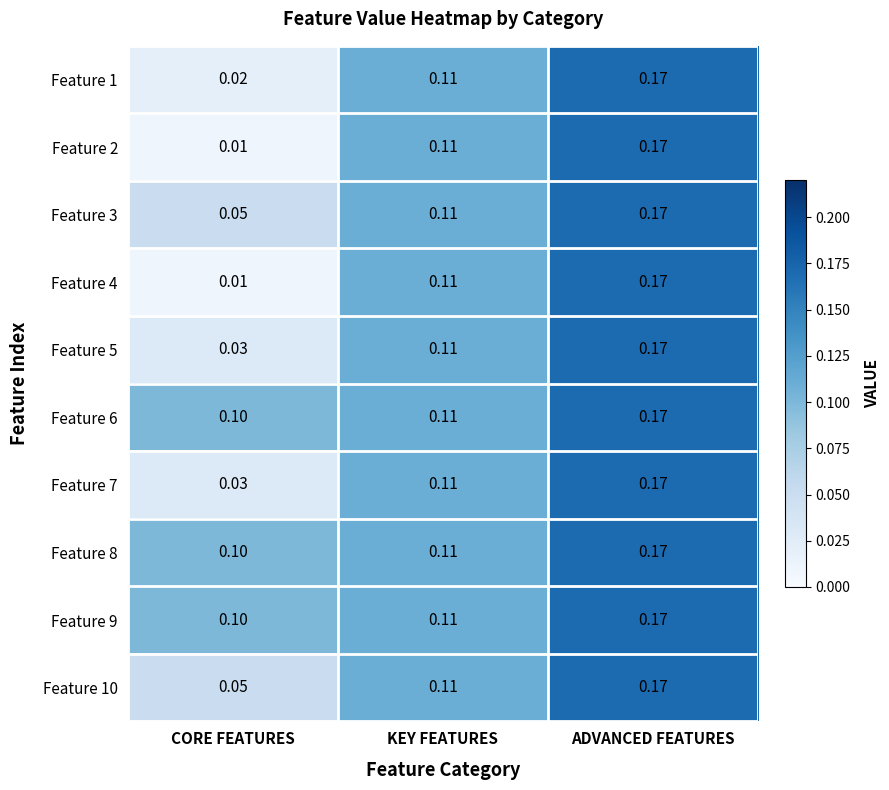

Which category has the lowest value across all series?

CORE FEATURES